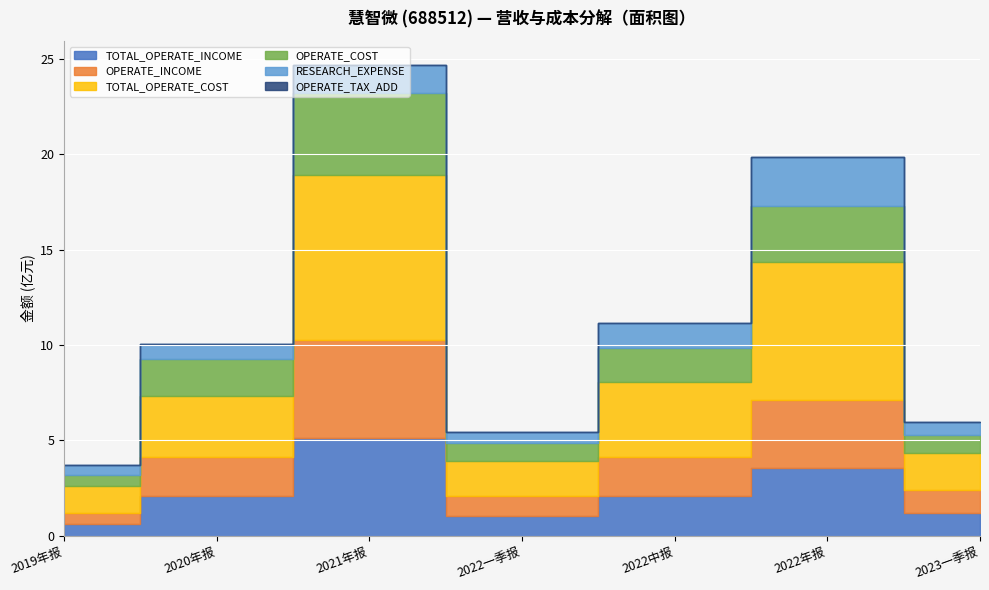

How many data points in TOTAL_OPERATE_INCOME are less than 205815739?

3